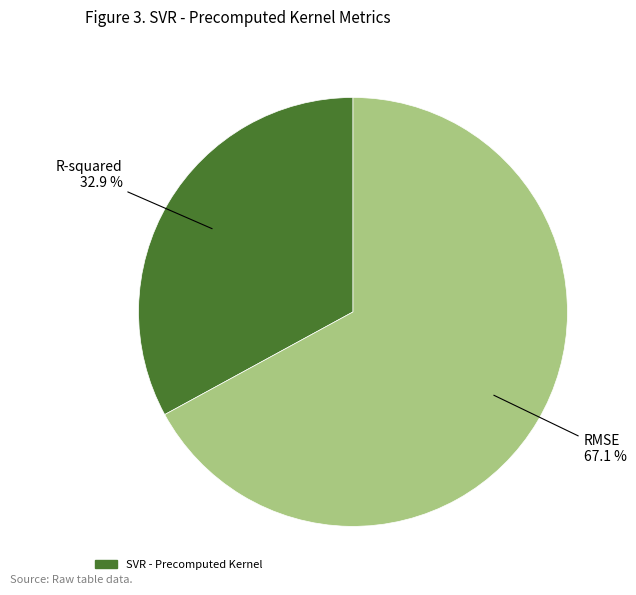

How many slices are in this pie chart?

2